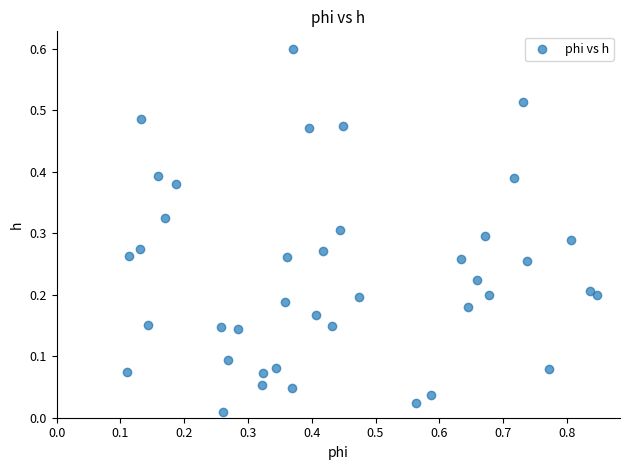

What is the range of Y values (max minus min)?

0.6